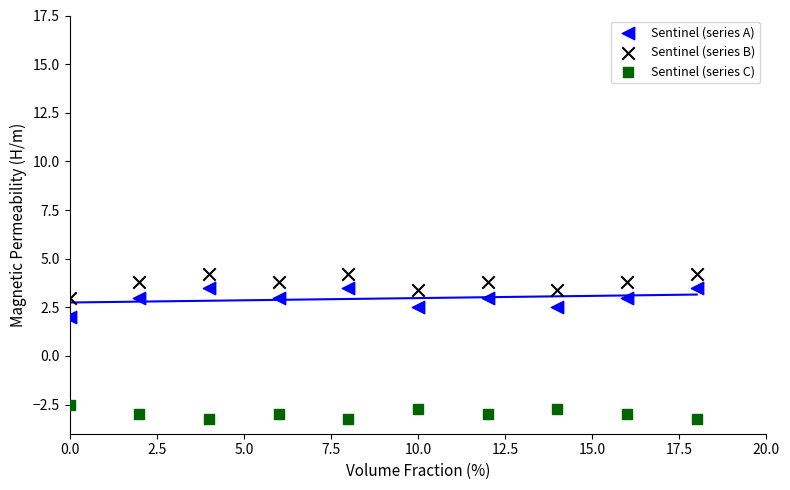

Across all series, what Y value is closest to 0?

2.0